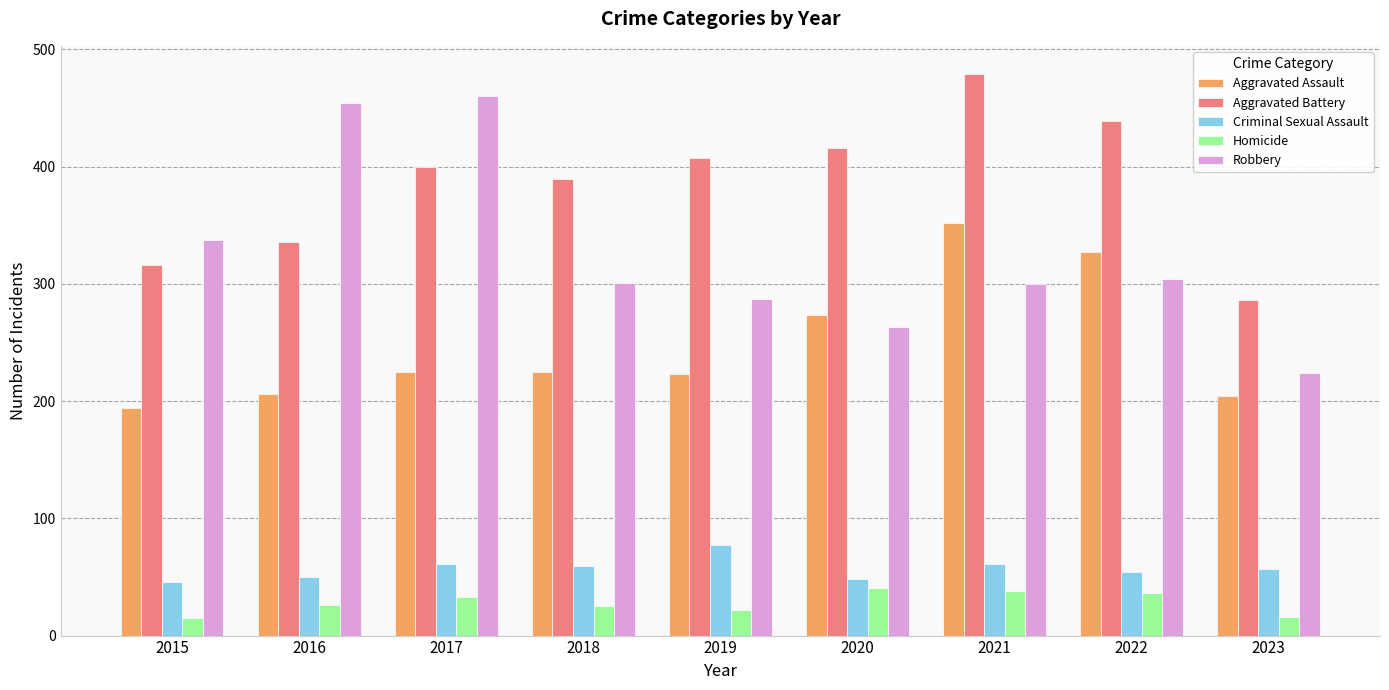

At which category is the sum across all series the highest?

2021